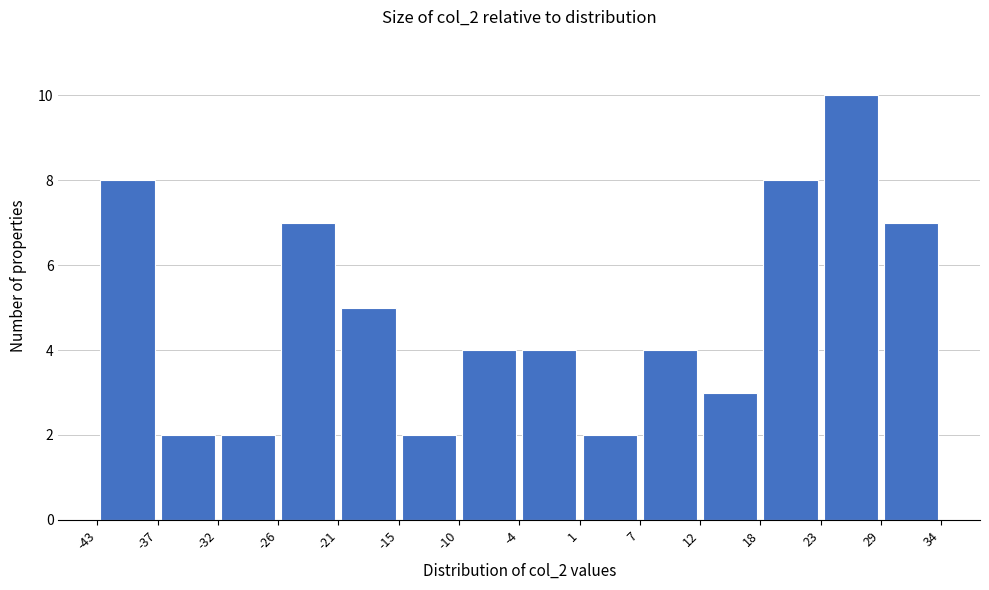

What is the height of the bar covering 12 to 18 on the x-axis? The values are not printed on the chart, so give them approximately, as read against the axis.

3